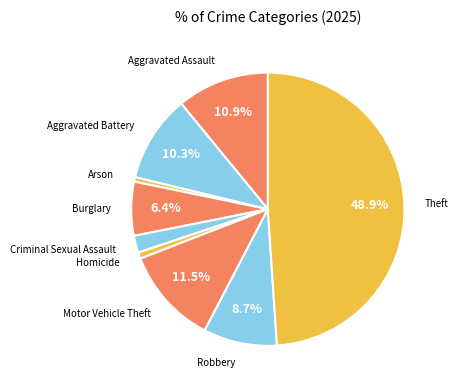

How many slices are in this pie chart?

9